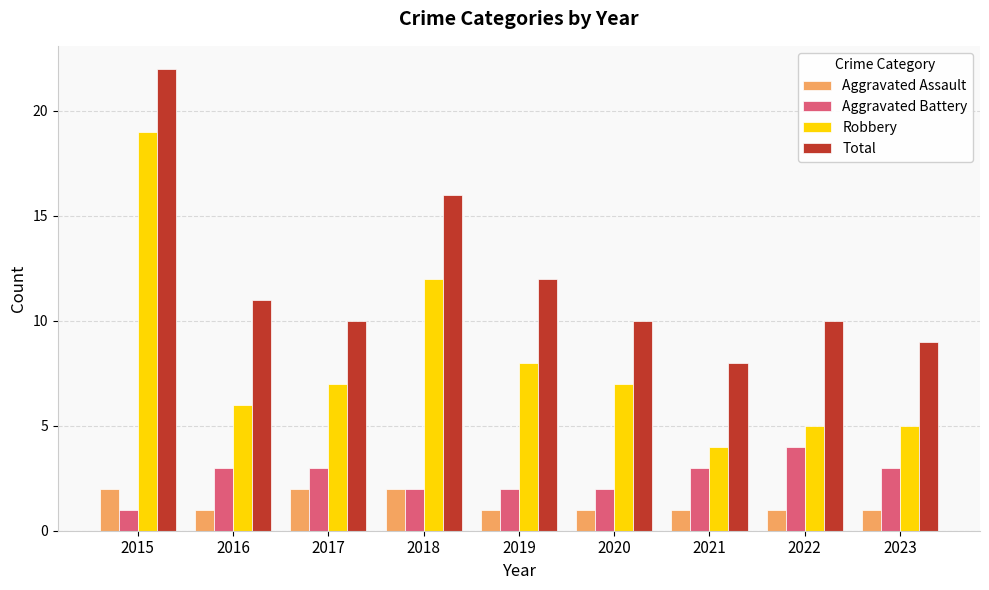

Read the Total value at 2020.

10